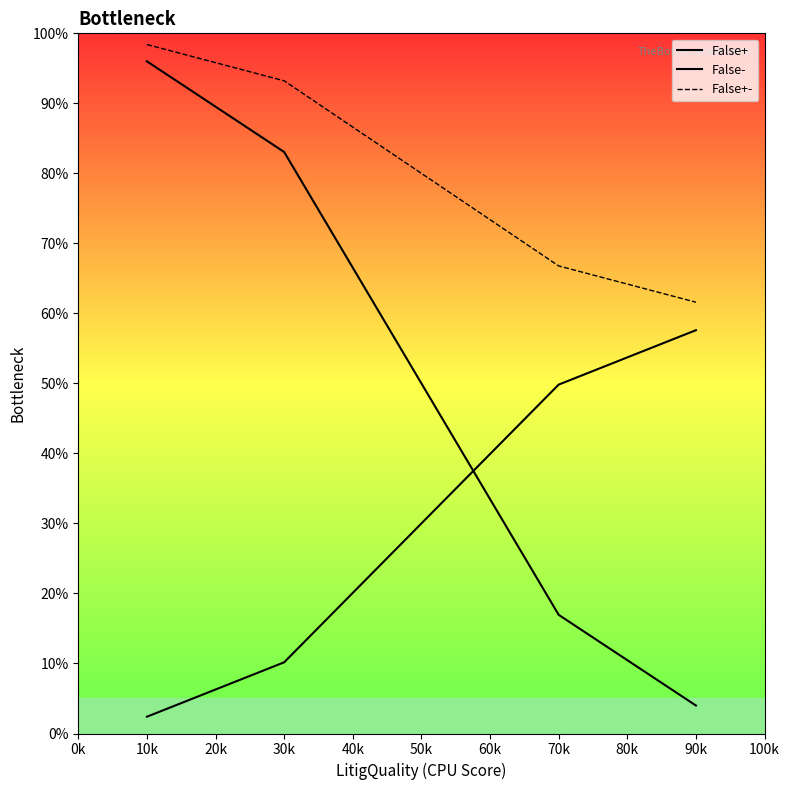

The value of False+ at 90k is 0.1. True or false?

False